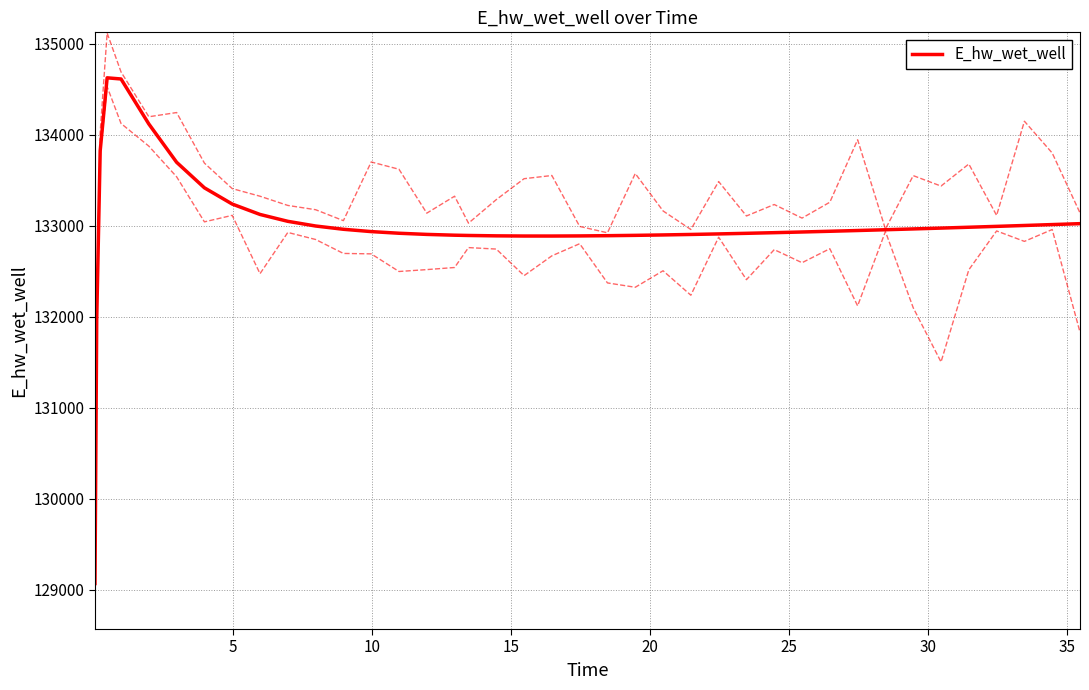

Reading left to right, what are all the values shown in this chart?

129070.3	131970.0	133826.1	134628.1	134615.4	134121.0	133699.9	133419.2	133240.9	133126.6	133051.1	132999.6	132963.7	132938.2	132920.0	132907.3	132898.6	132895.6	132891.4	132889.5	132889.3	132890.7	132893.2	132896.9	132901.4	132906.7	132912.7	132919.3	132926.3	132933.9	132941.8	132950.0	132958.6	132967.5	132976.7	132986.0	132995.6	133005.4	133015.3	133025.5